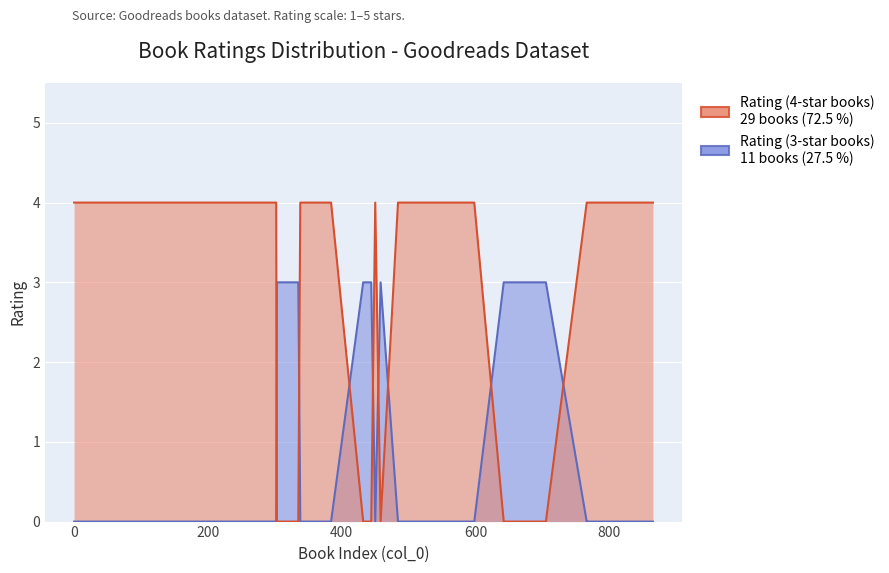

What is the sum of the Rating (4-star books) values at 384 and 335?

4